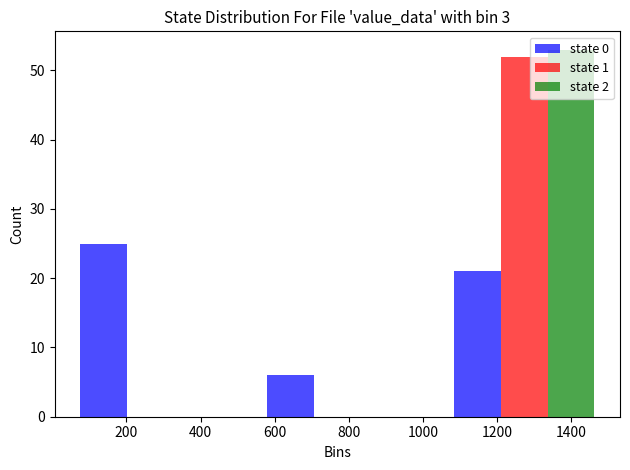

Reading left to right, transcribe this chart: for each range on the x-axis, give the height of each series' bar. Neither the bar edges nor the heights are printed on the chart, so give them approximately, as read against the axes.

20 to 520: state 0=25	state 1=0	state 2=0
520 to 1020: state 0=6	state 1=0	state 2=0
1020 to 1520: state 0=21	state 1=52	state 2=53